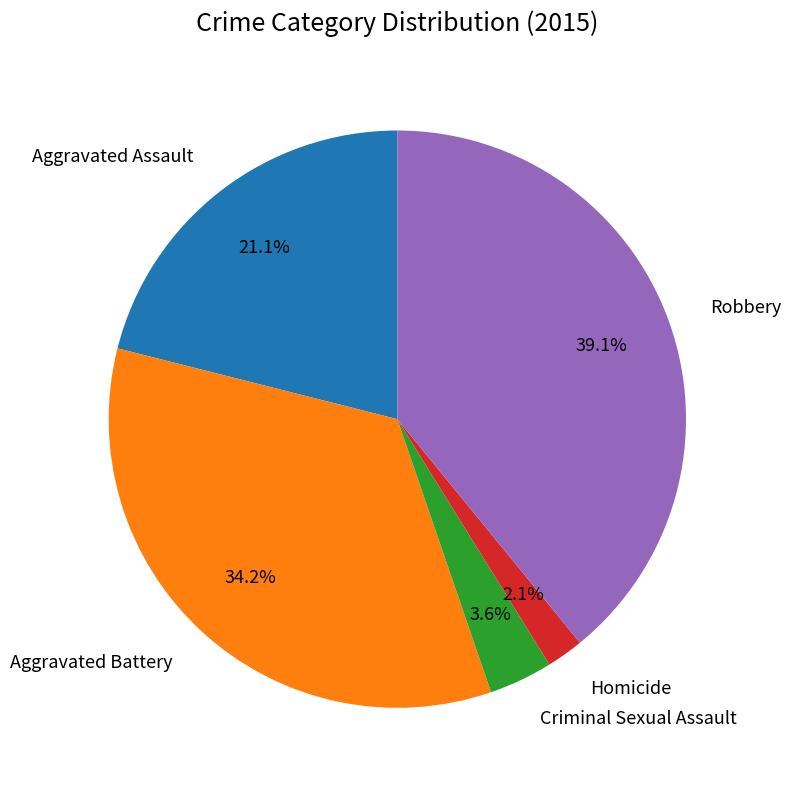

Is there any slice that represents more than half of the pie?

No